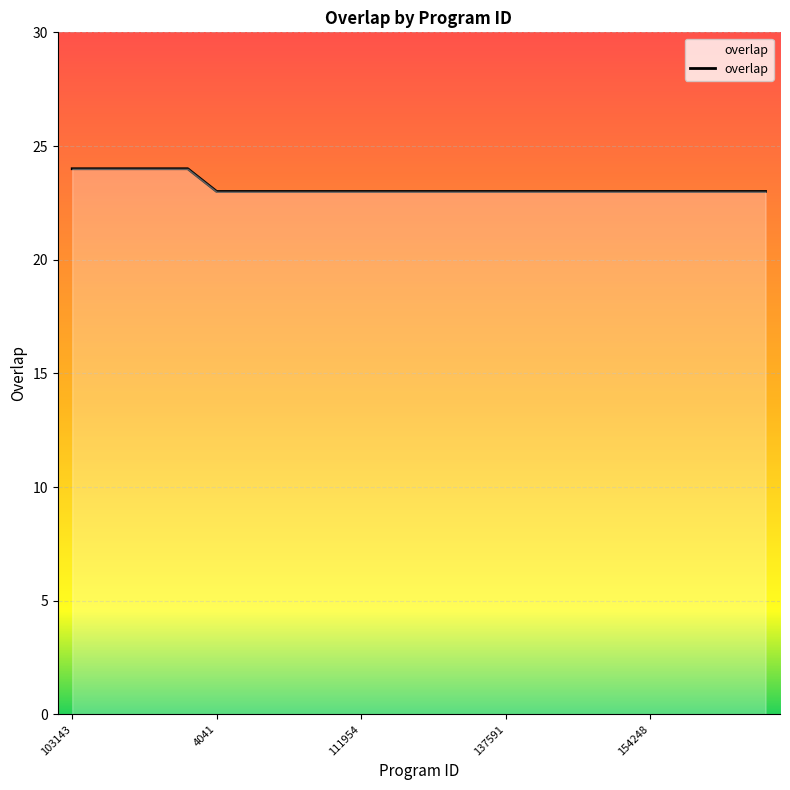

What is the maximum value shown in the chart?

24